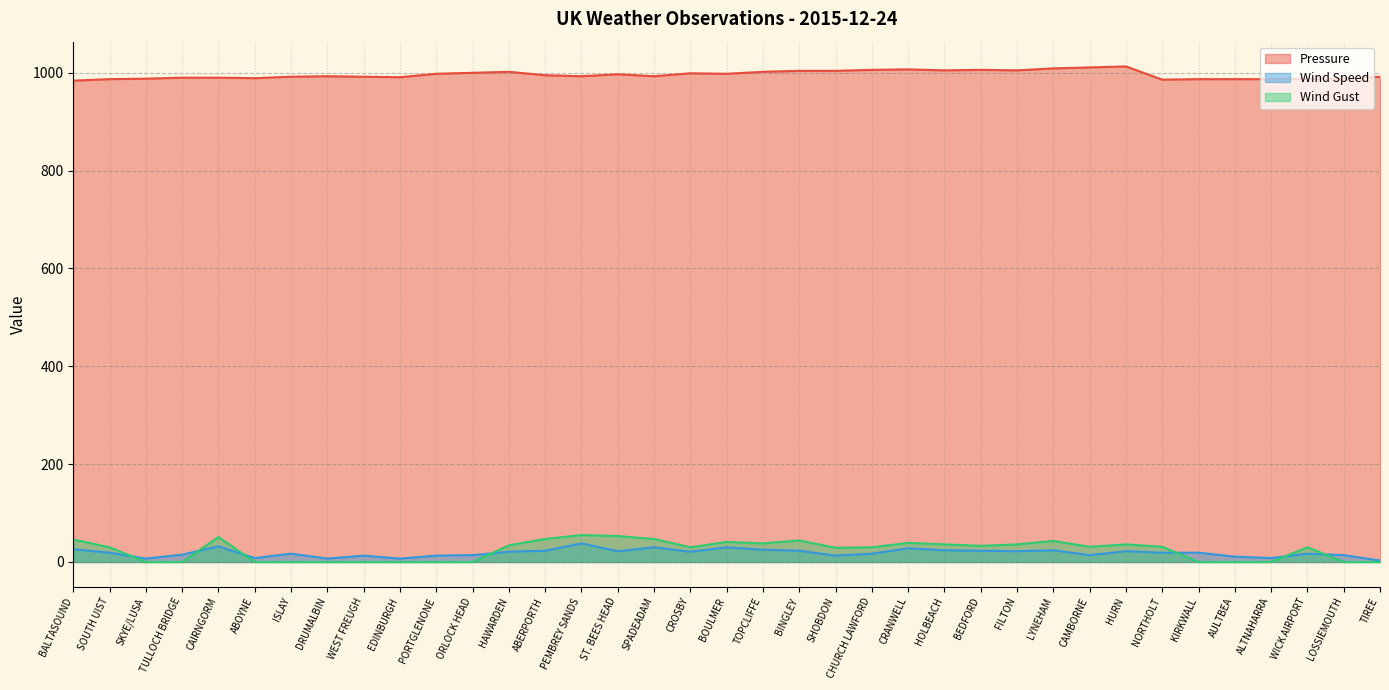

How many positive values does the Wind Gust series have?

23